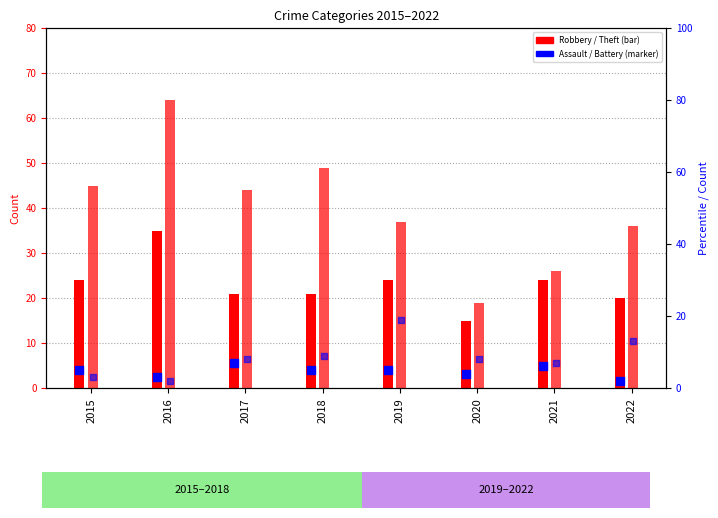

At which category is the sum across all series the highest?

2016